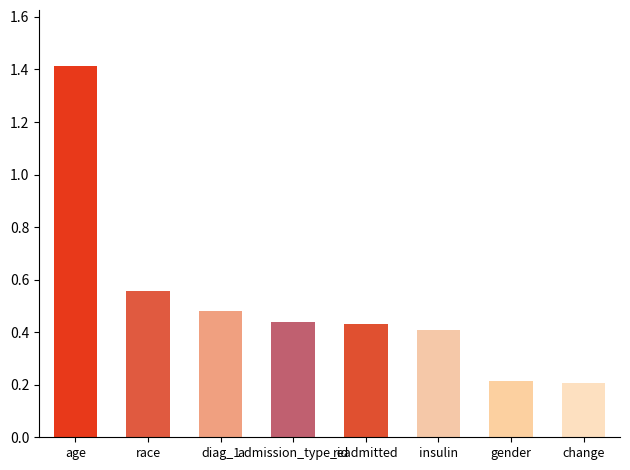

How many distinct data groups are displayed?

1